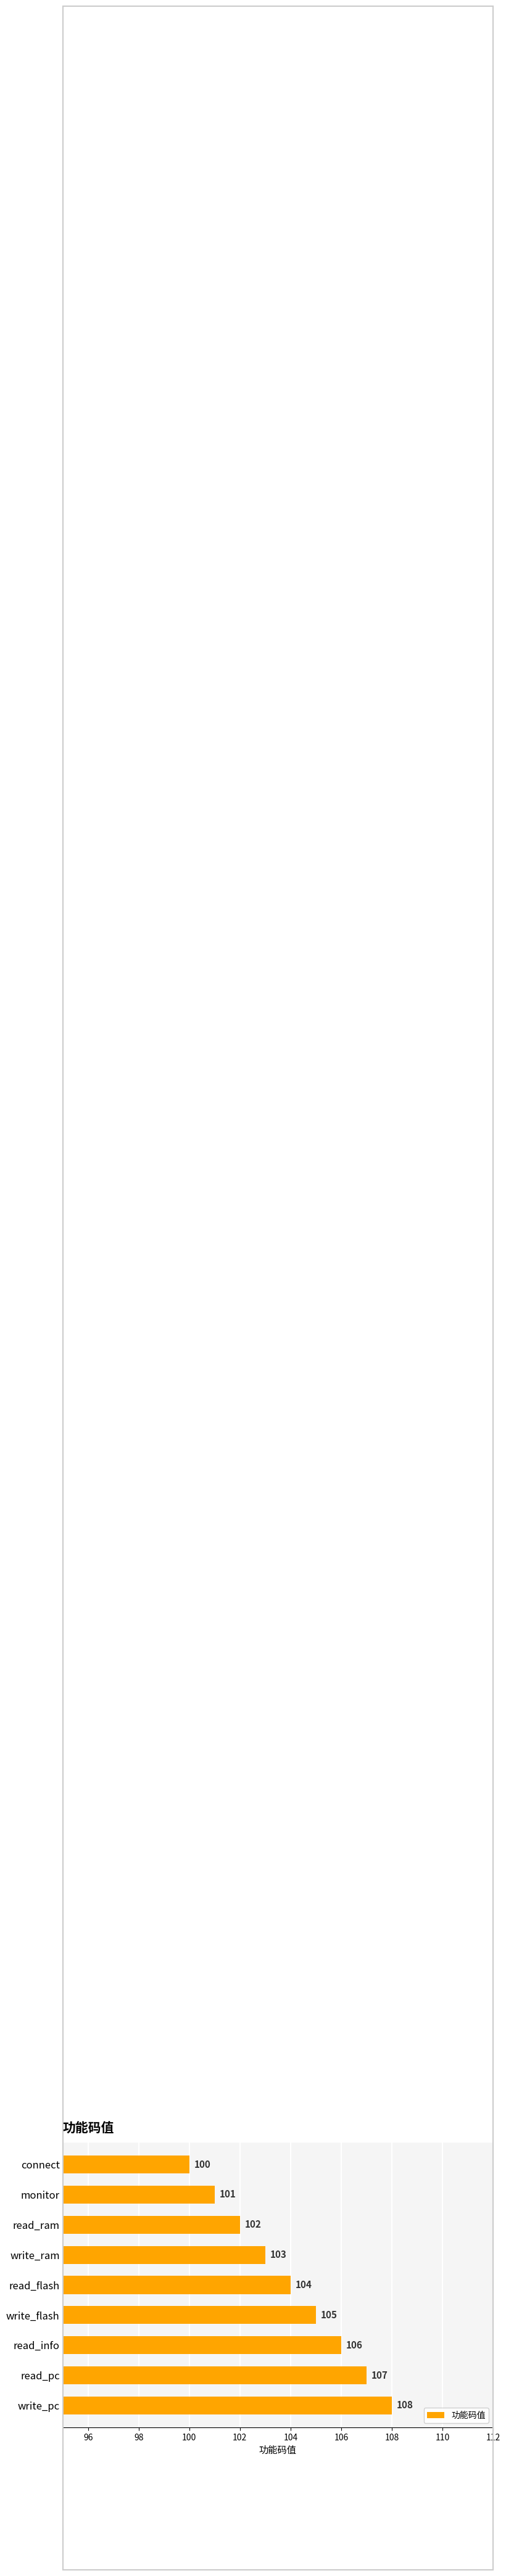

What is the label of the 5th bar from the top?

read_flash